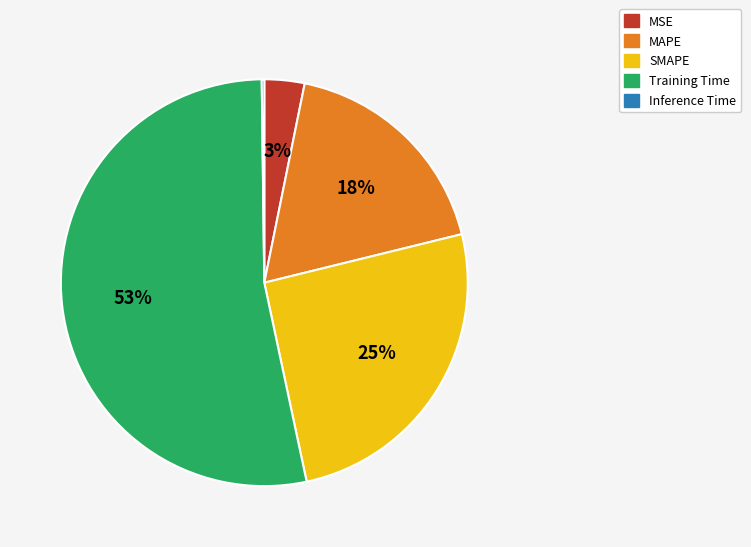

Is there any slice that represents more than half of the pie?

Yes